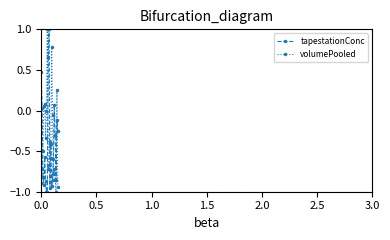

What is the difference between the second highest and second lowest values in the volumePooled series?

1.7